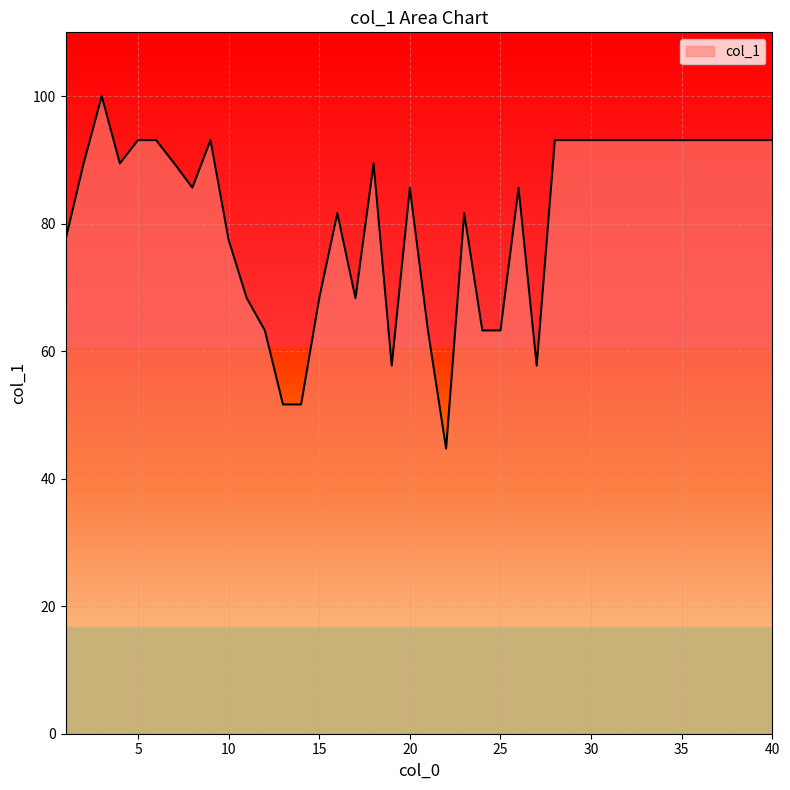

What is the difference between the maximum and minimum values?

55.3